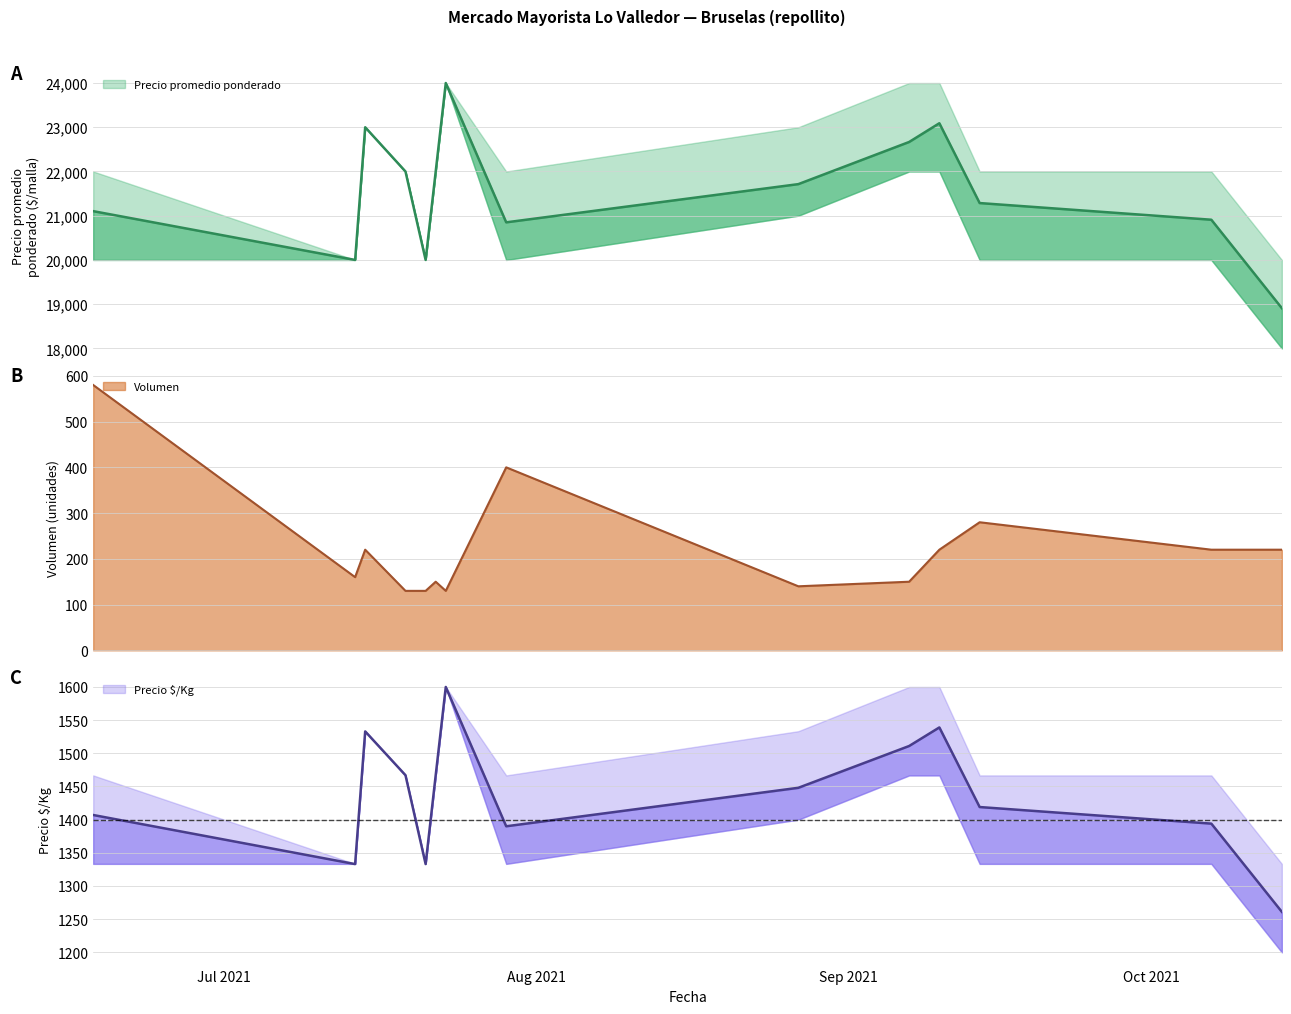

What is the label of the 2nd point from the left?

2021-07-14